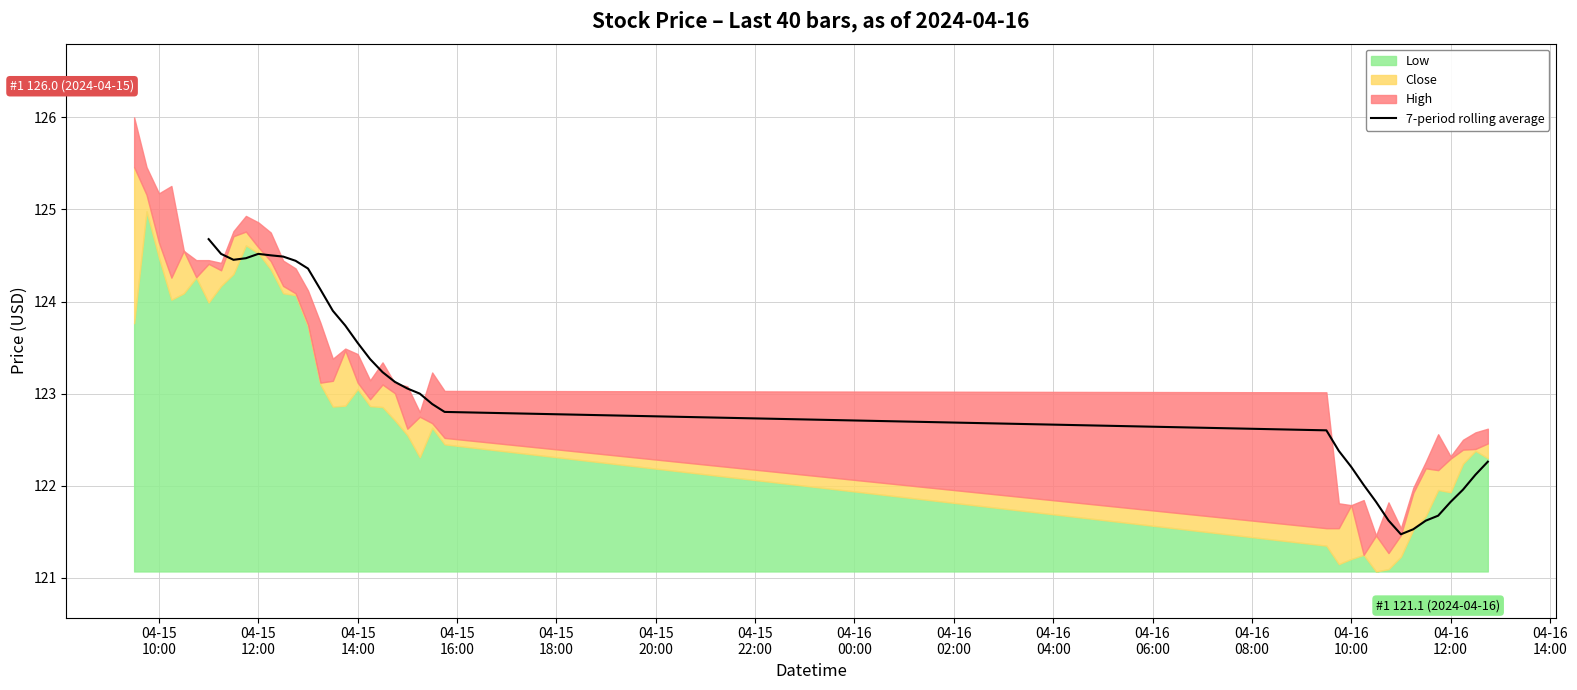

How many lines are shown in the chart?

1